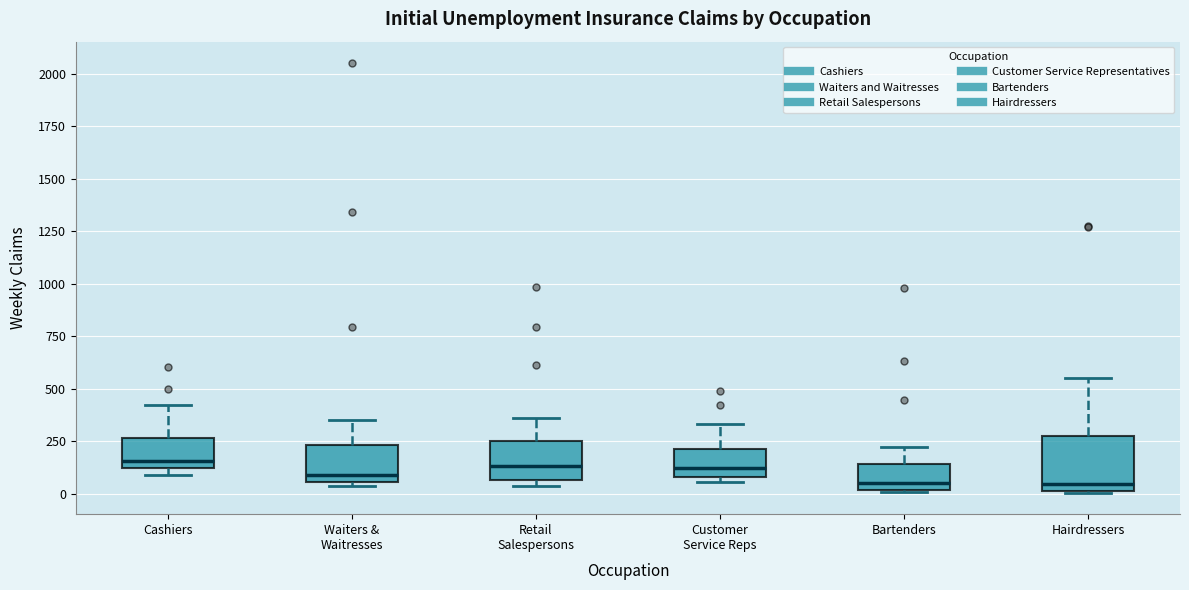

Comparing the boxes themselves (not the whiskers), which one is the tallest?

Hairdressers